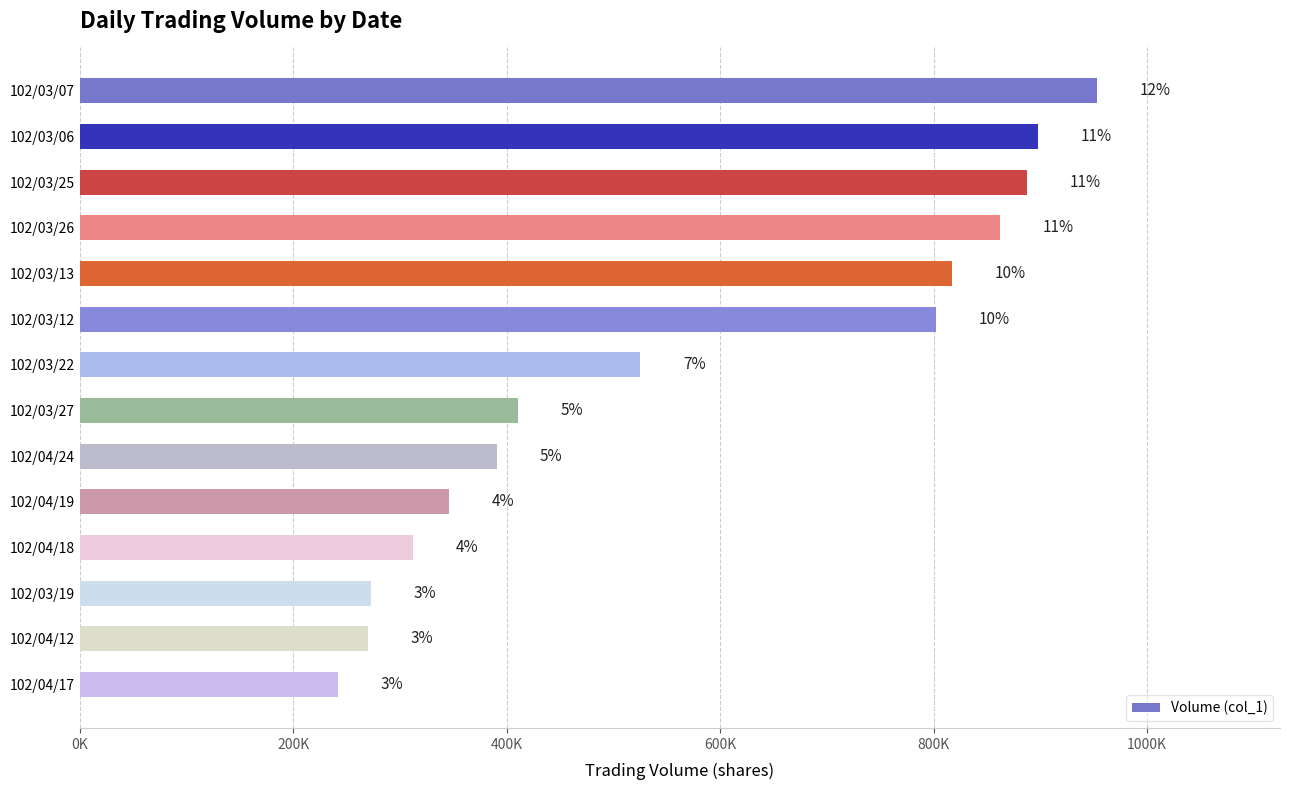

How many data points are less than 525000?

7